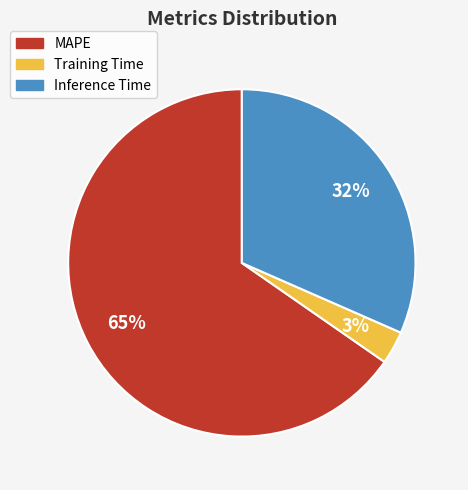

How many segments does this pie chart have?

3